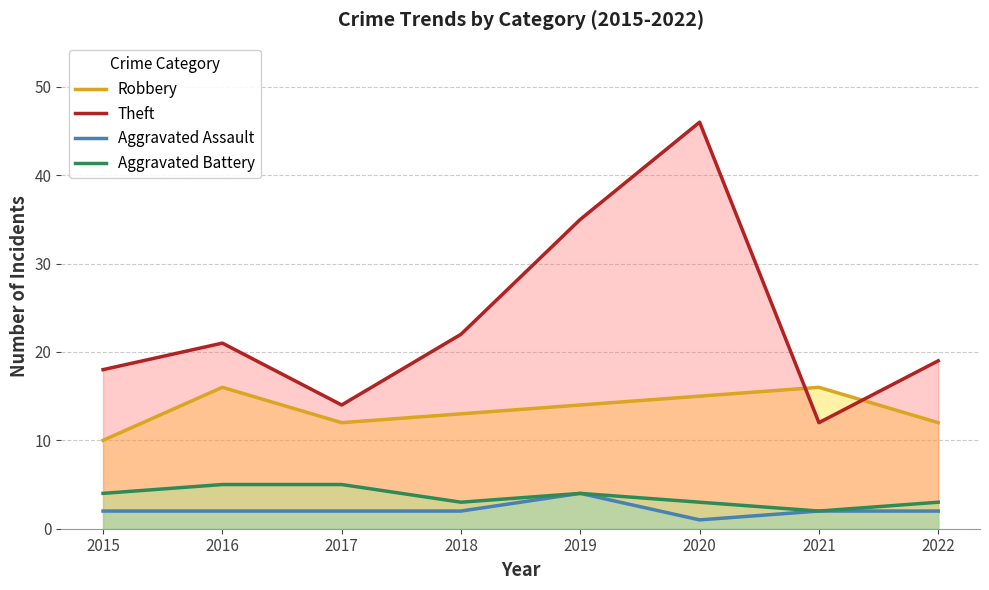

What value does the Aggravated Assault series have at 2016?

2